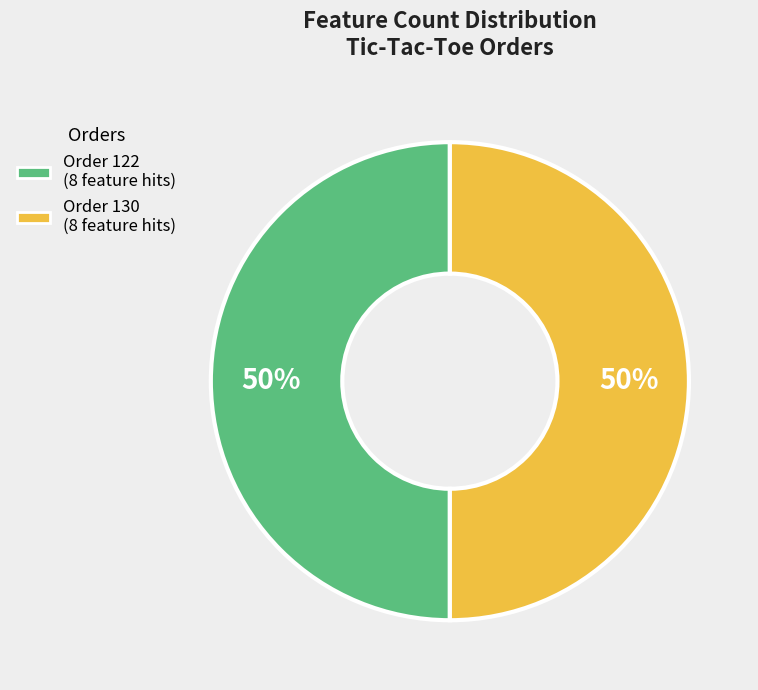

To the nearest percent, what is the average slice percentage?

50%